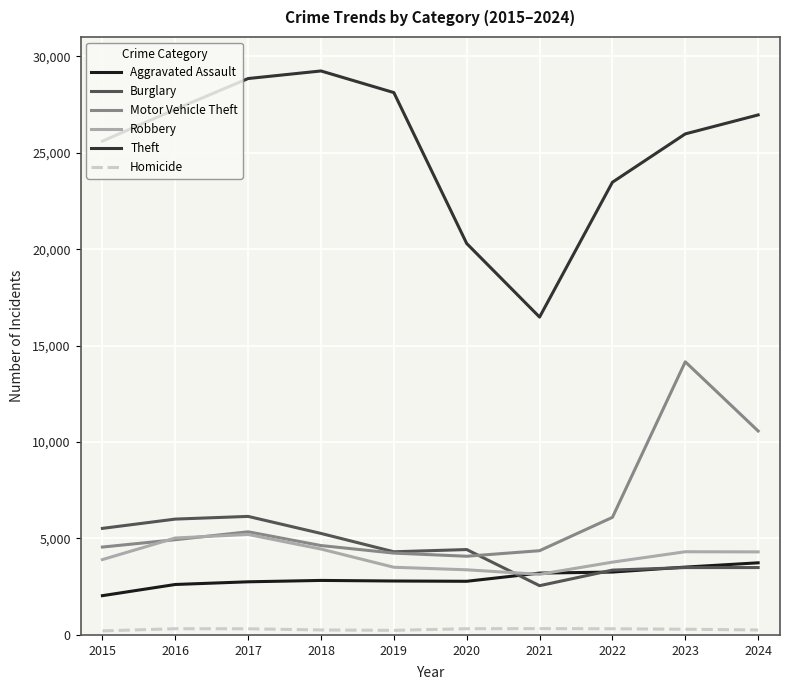

Which series has the largest total across all categories?

Theft